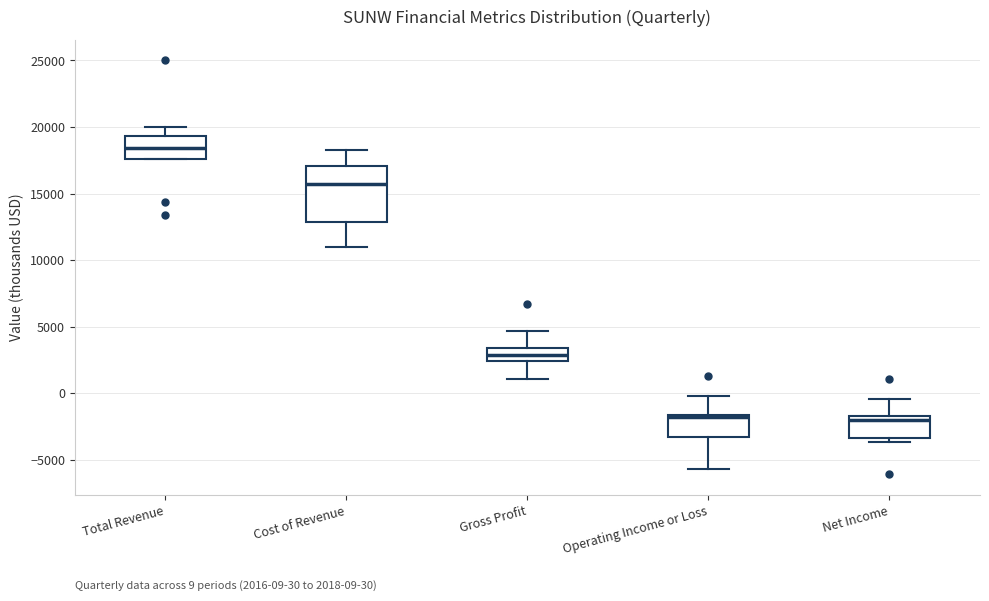

Reading left to right, transcribe this box plot: for each box, give where its median line is, the range the box spans, and where its two whiskers end, as read against the y-axis. The values are not printed on the chart, so give them approximately, as read against the axis.

Total Revenue: median 18500, box 17500 to 19500, whiskers 17500 to 20000
Cost of Revenue: median 15500, box 13000 to 17000, whiskers 11000 to 18500
Gross Profit: median 3000, box 2500 to 3500, whiskers 1000 to 4500
Operating Income or Loss: median -2000, box -3500 to -1500, whiskers -5500 to 0
Net Income: median -2000, box -3500 to -1500, whiskers -3500 (just below the box's lower edge) to -500